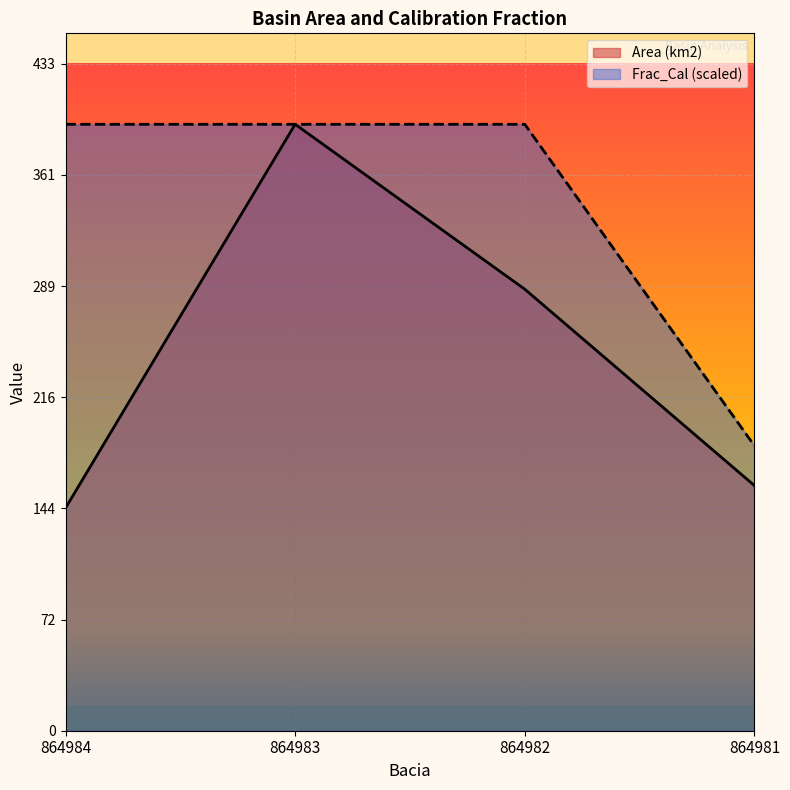

Which label corresponds to the smallest value in the chart?

864984